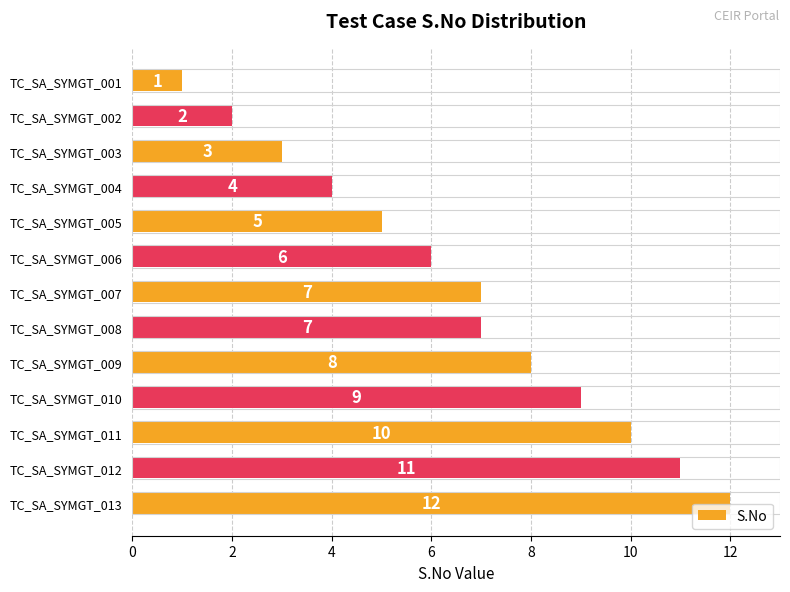

Where is the data nearest to the value 6?

TC_SA_SYMGT_006